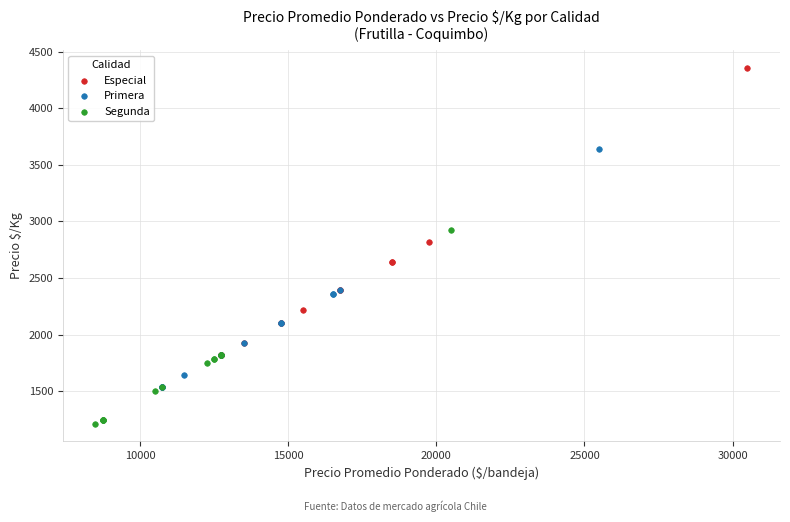

Which series contains the highest Y value?

Especial